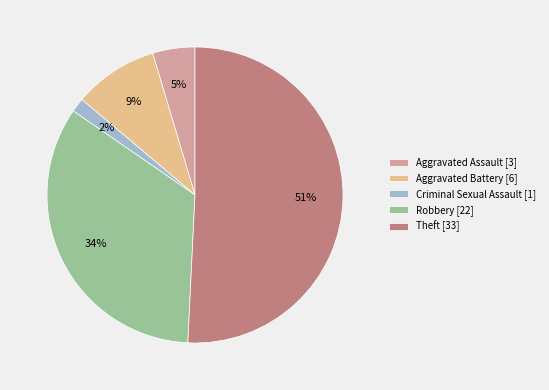

To the nearest percent, what is the average slice percentage?

20%